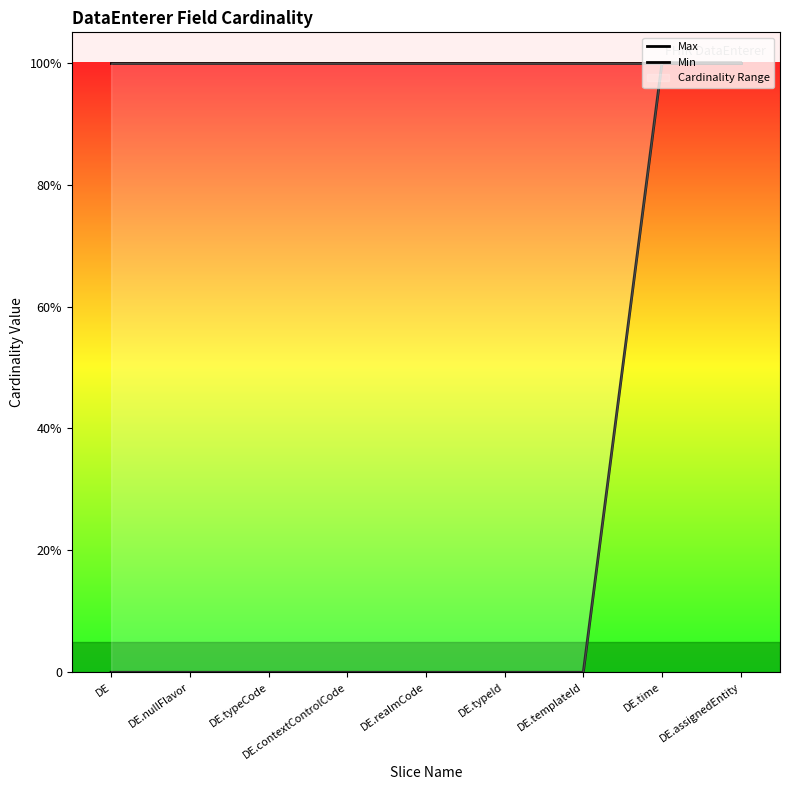

Which category has the lowest value across all series?

DE